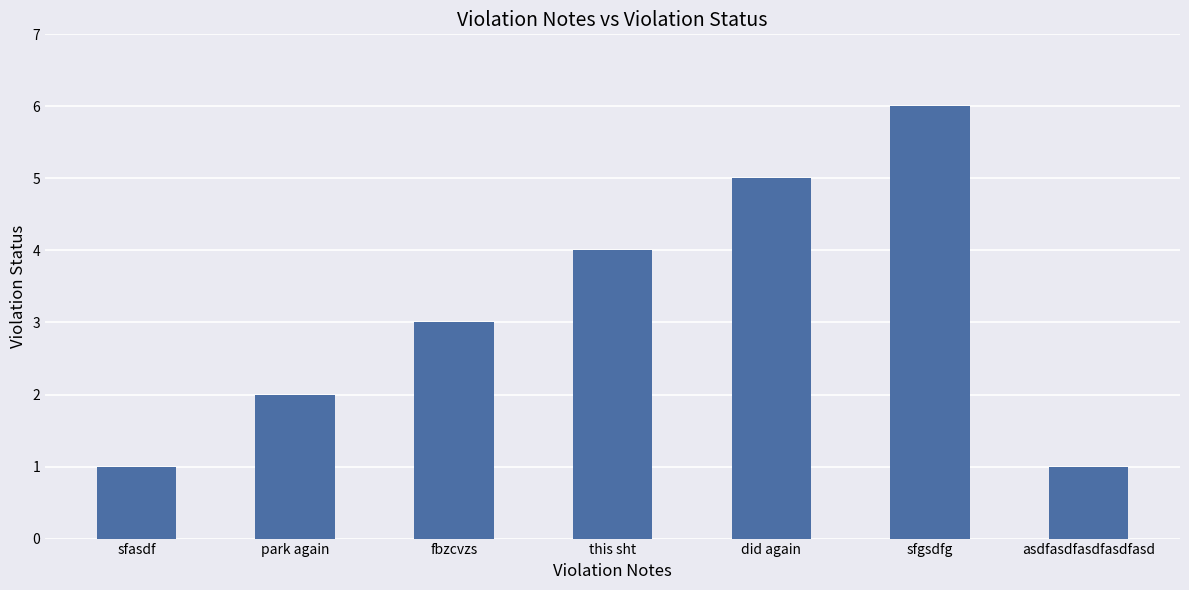

What is the minimum value shown in the chart?

1